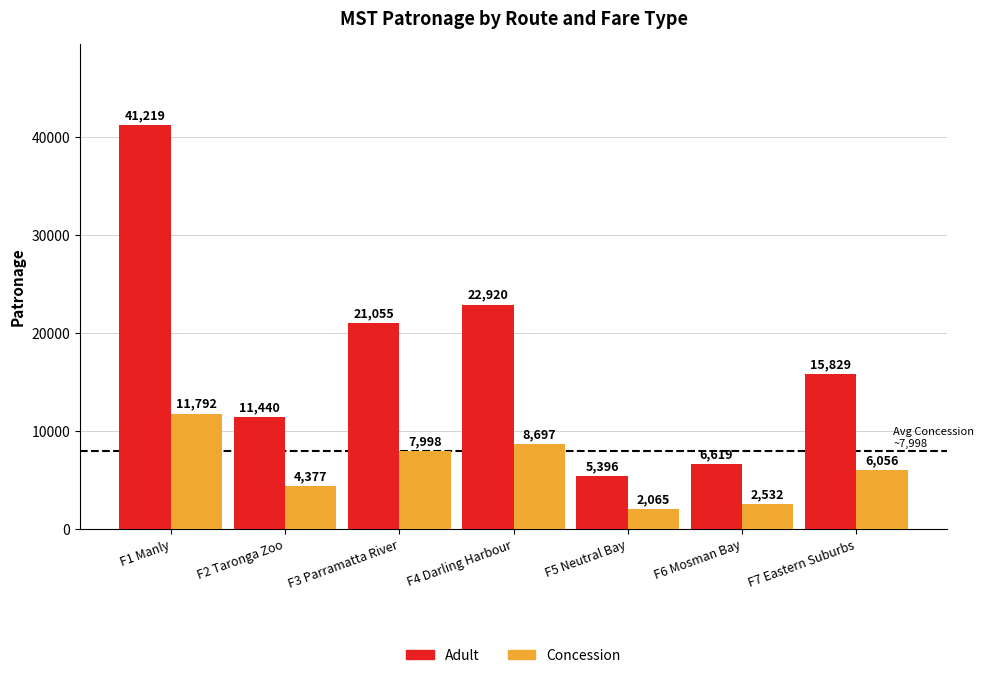

List the series in order of their overall mean, highest first.

Adult, Concession